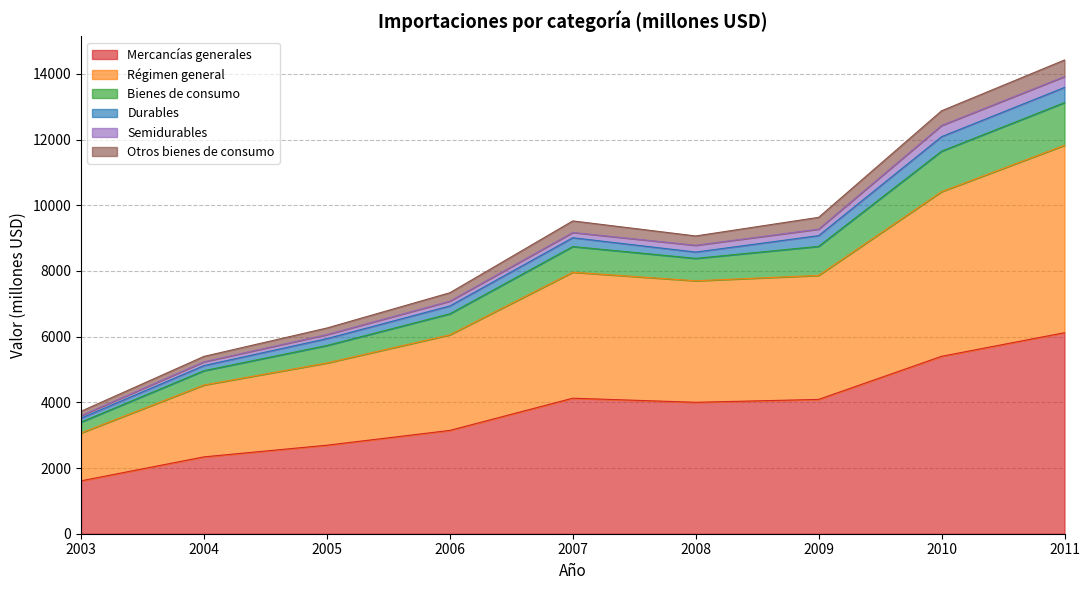

Which category has the highest value across all series?

2011